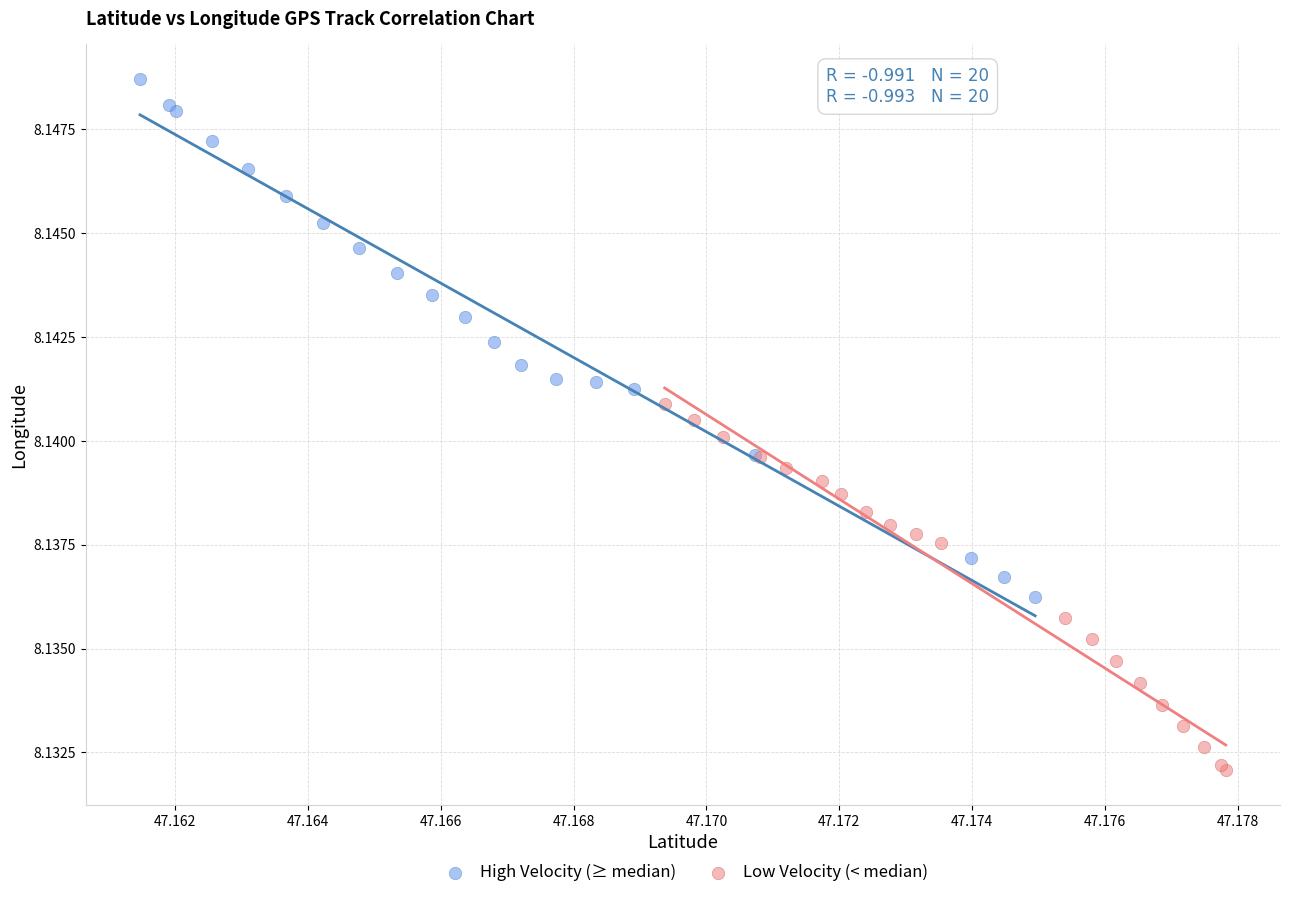

Which series reaches the maximum Y coordinate?

High Velocity (≥ median)